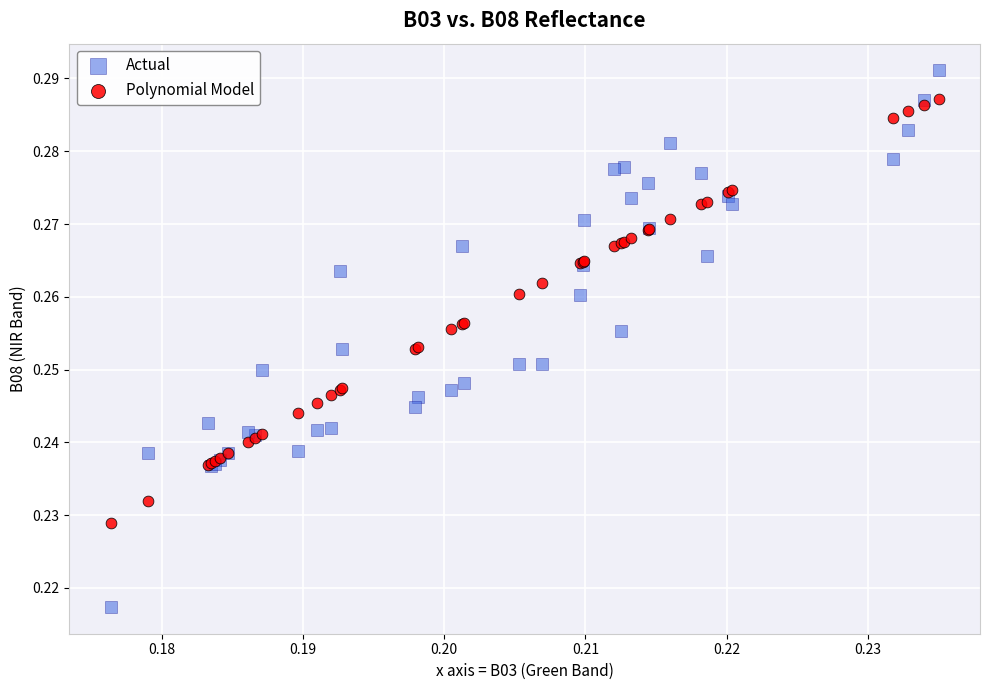

Which series contains the lowest Y value?

Actual